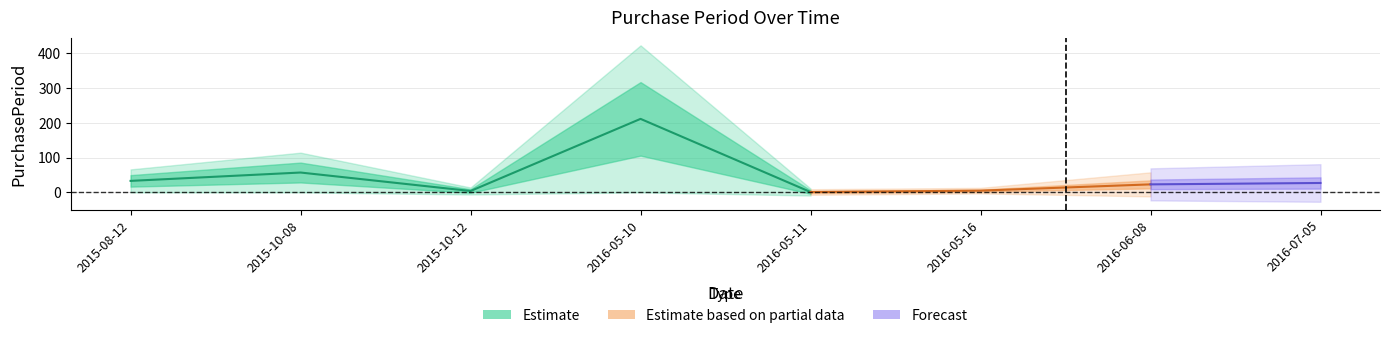

Count the number of categories in the chart.

8